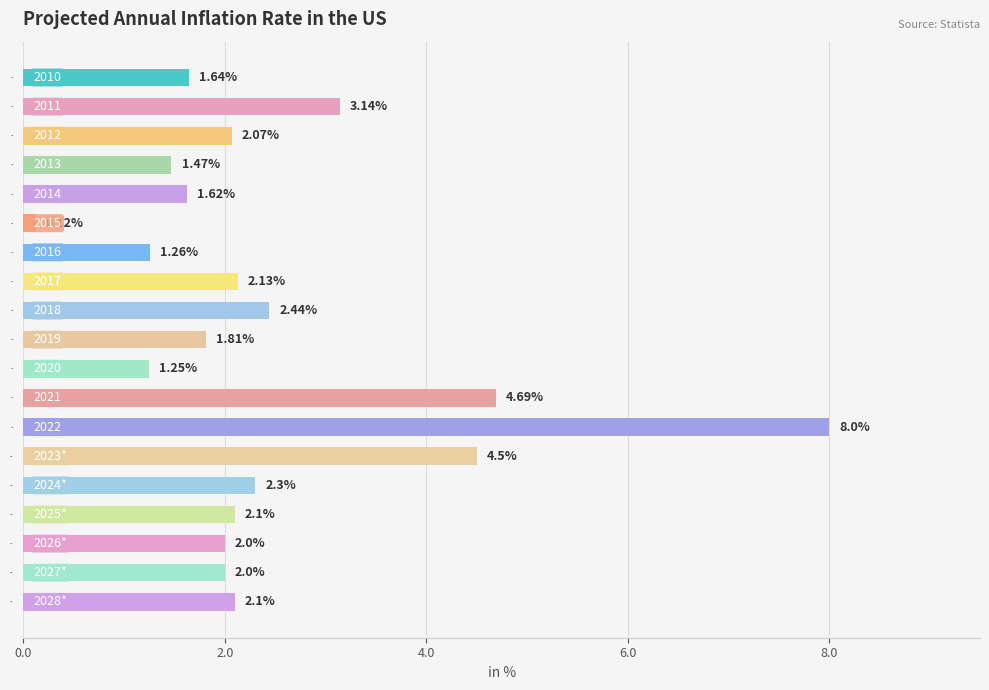

At which label is the value closest to 4?

2023*